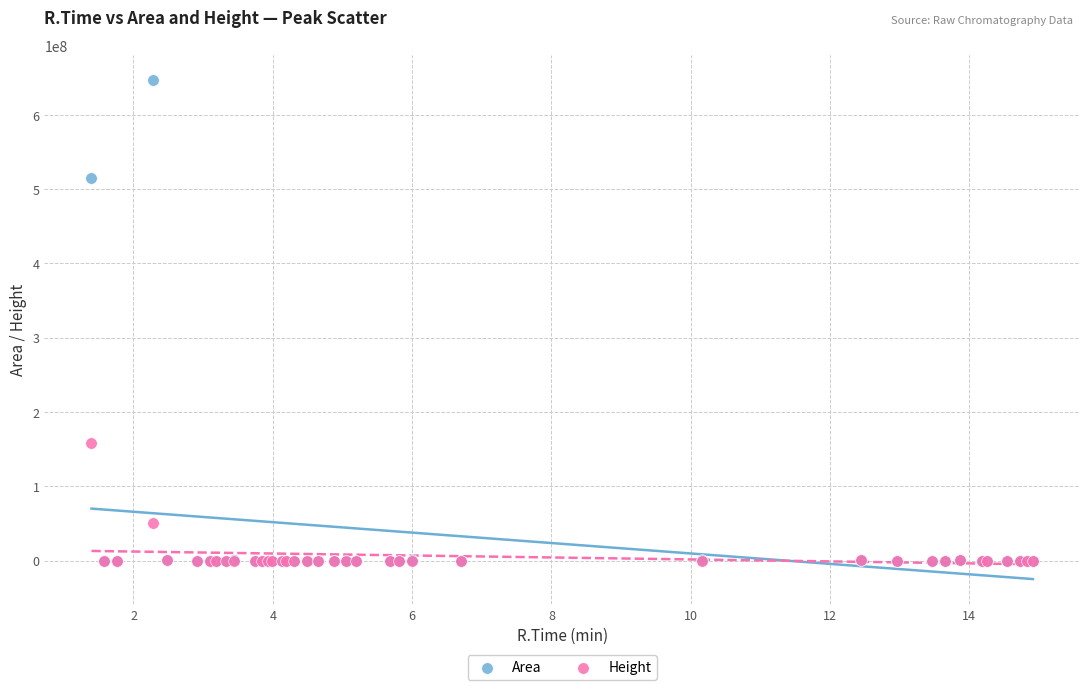

In the Height series, what Y value is closest to 78875666?

50836518